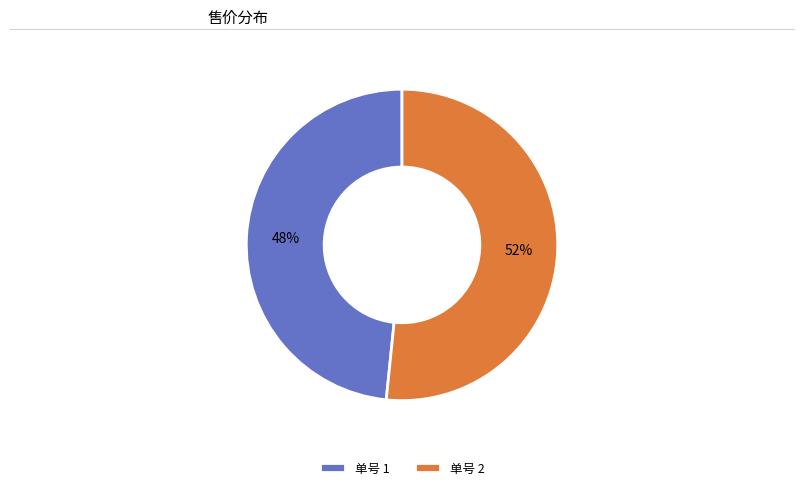

Is 单号 2 the majority of the pie?

Yes